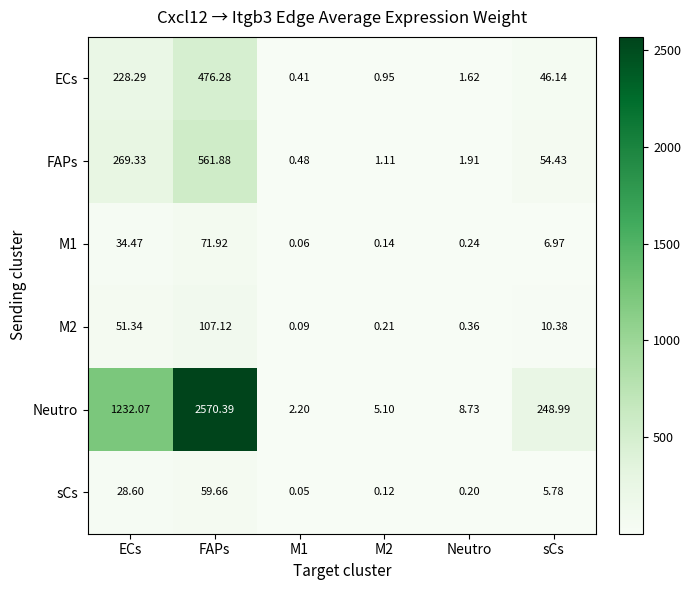

Which series has the largest range (max minus min)?

Neutro